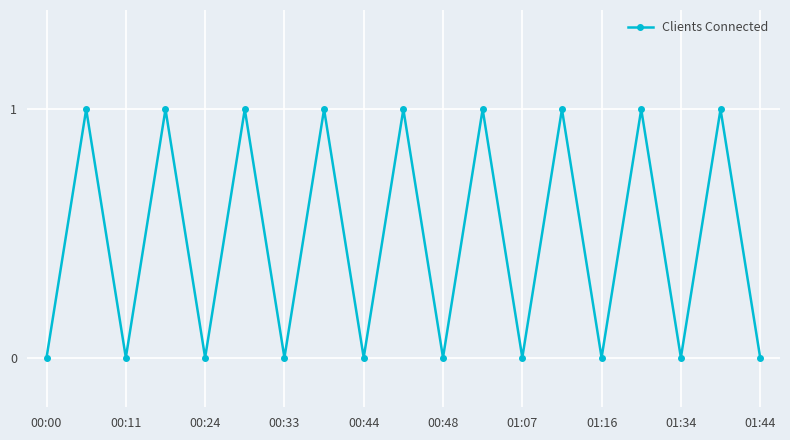

How many points are lower than both their immediate neighbors (excluding endpoints)?

8